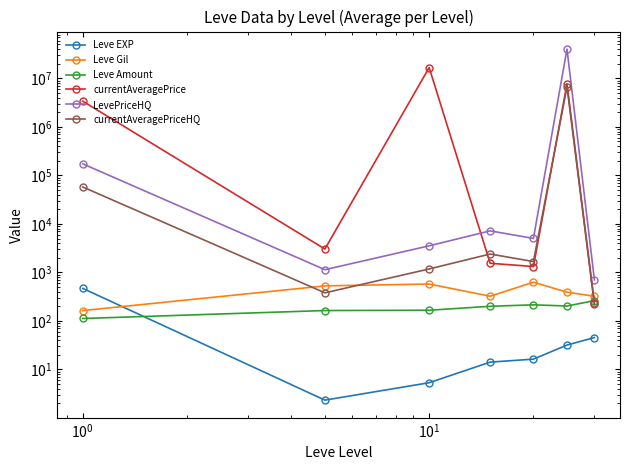

Rank the series by their maximum value, from lowest to highest.

Leve Amount, Leve EXP, Leve Gil, currentAveragePriceHQ, currentAveragePrice, LevePriceHQ